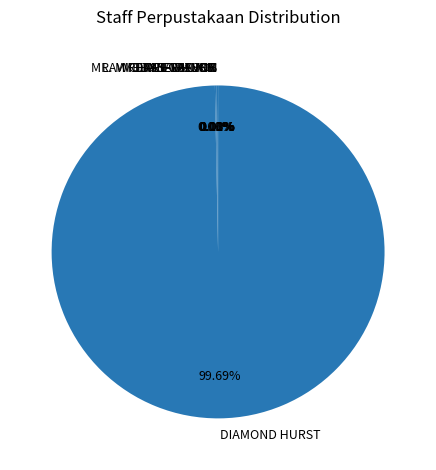

Which slice is the largest?

DIAMOND HURST